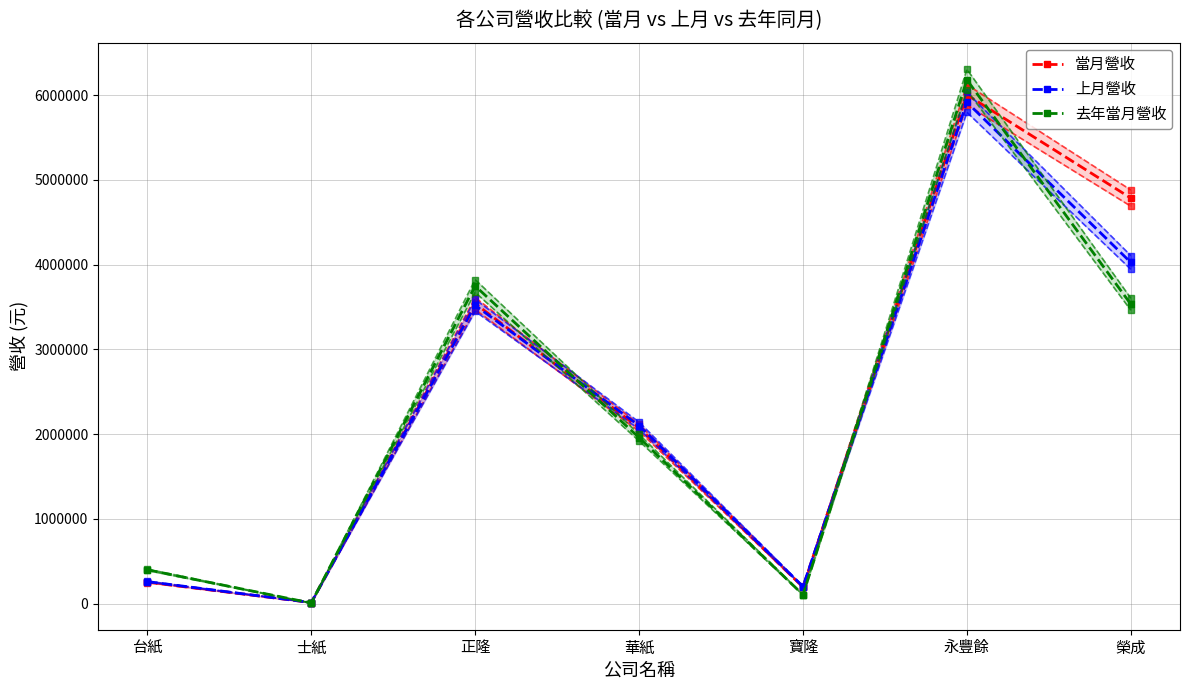

Is the value of 當月營收 at 榮成 greater than the value of 去年當月營收 at 寶隆?

Yes